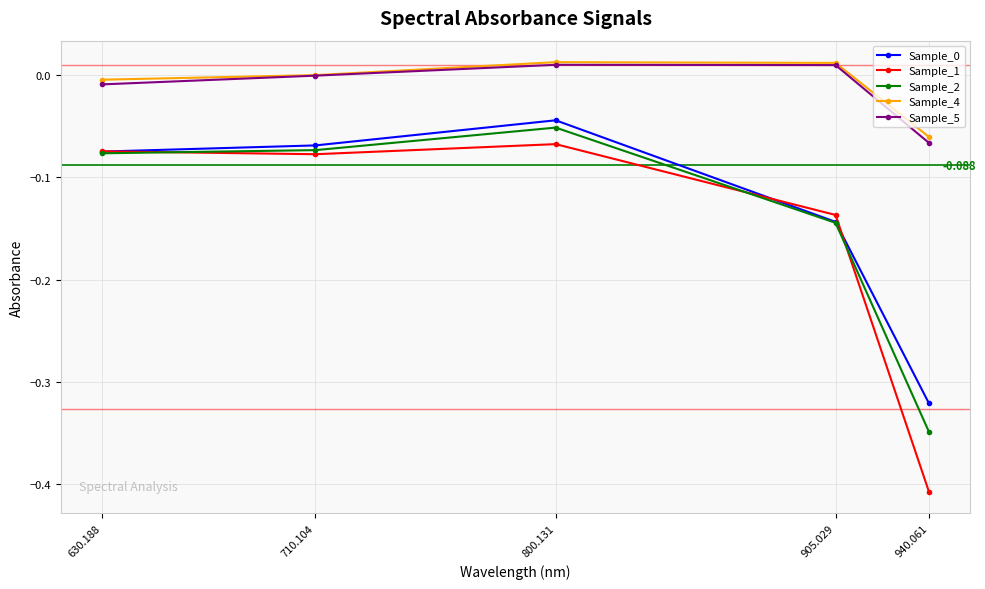

The Sample_1 series shows -0.2 at 905.029. True or false?

False